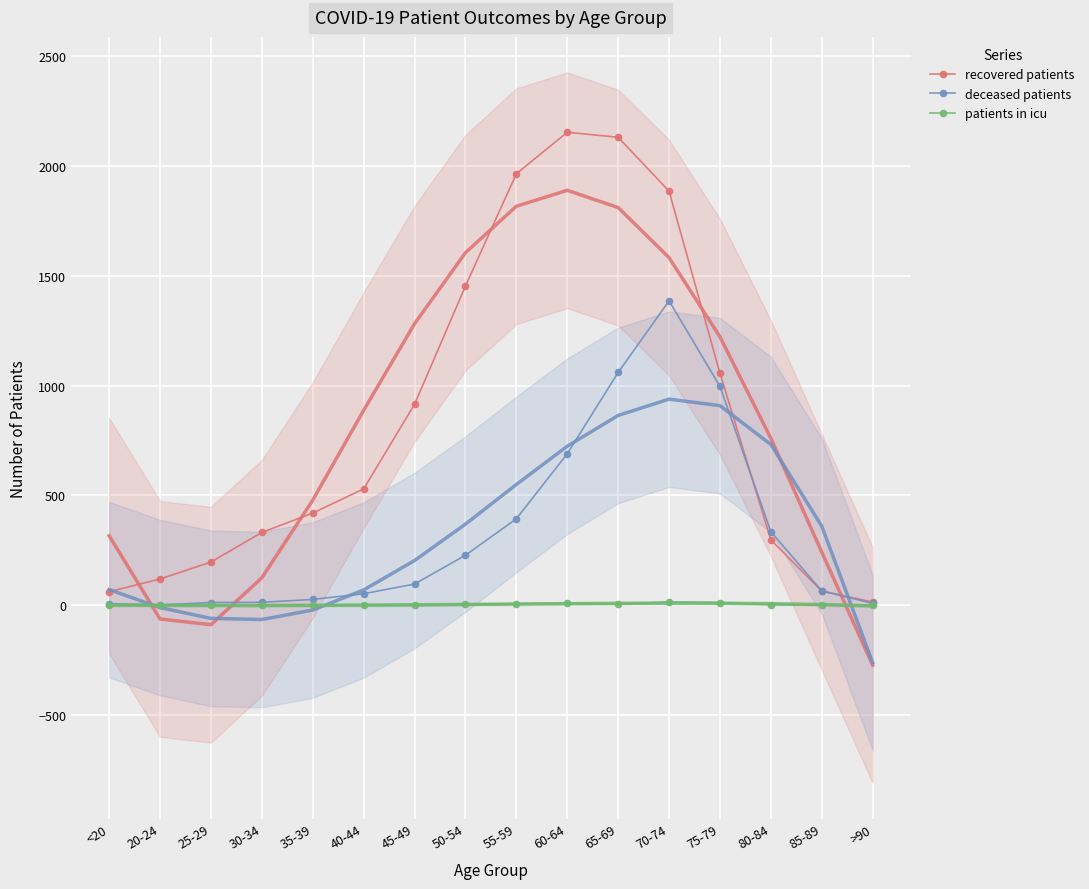

Reading right to left, extract all data points from this chart.

recovered patients: >90=15	85-89=65	80-84=298	75-79=1056	70-74=1885	65-69=2130	60-64=2153	55-59=1964	50-54=1453	45-49=915	40-44=530	35-39=420	30-34=332	25-29=197	20-24=120	<20=62
deceased patients: >90=9	85-89=66	80-84=335	75-79=996	70-74=1386	65-69=1060	60-64=690	55-59=394	50-54=228	45-49=97	40-44=53	35-39=27	30-34=14	25-29=13	20-24=2	<20=8
patients in icu: >90=0	85-89=1	80-84=3	75-79=13	70-74=16	65-69=5	60-64=9	55-59=6	50-54=4	45-49=0	40-44=2	35-39=0	30-34=1	25-29=0	20-24=0	<20=1